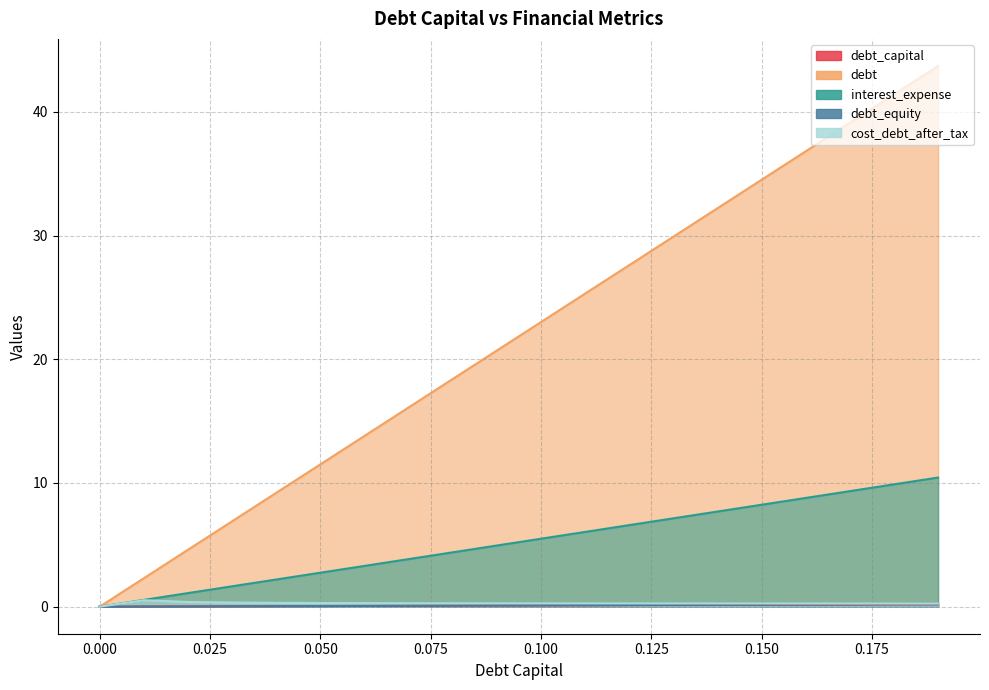

True or false: cost_debt_after_tax has more than 0 interior local peaks.

True